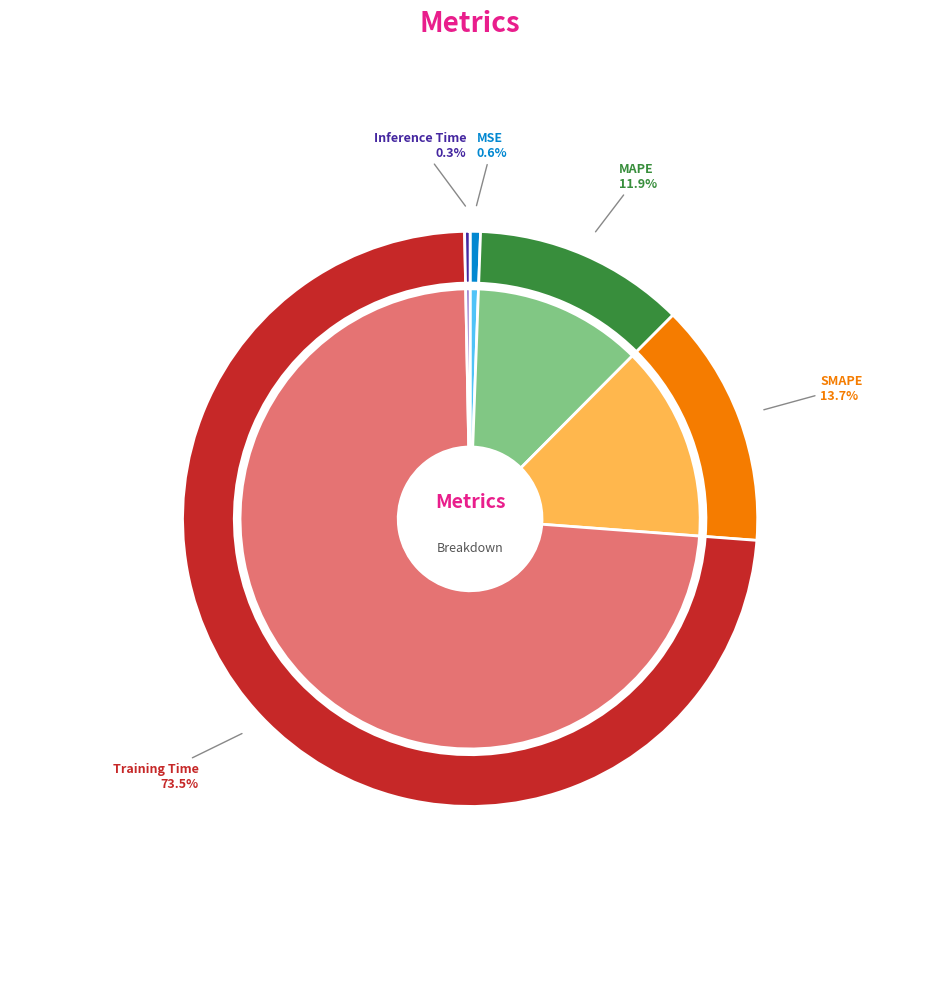

Which slice is the largest?

Training Time